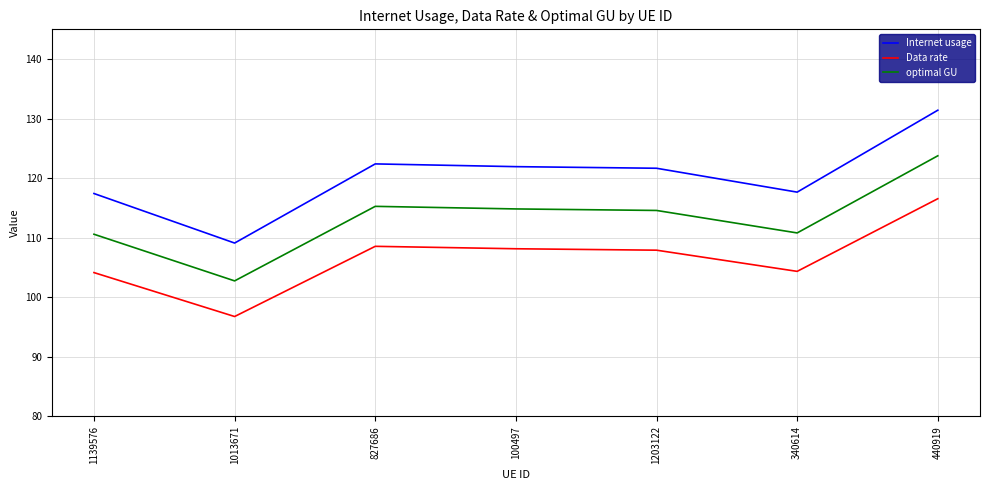

True or false: optimal GU and Internet usage cross at least once.

False